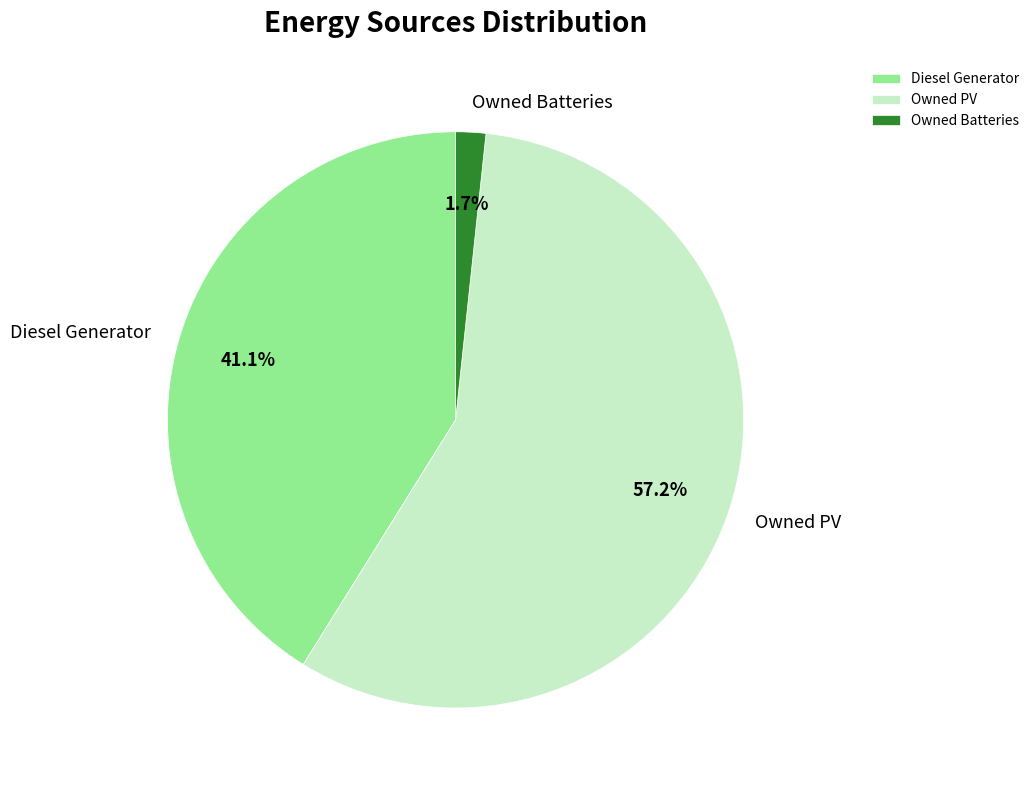

To the nearest percent, what is the combined percentage of Diesel Generator and Owned Batteries?

43%